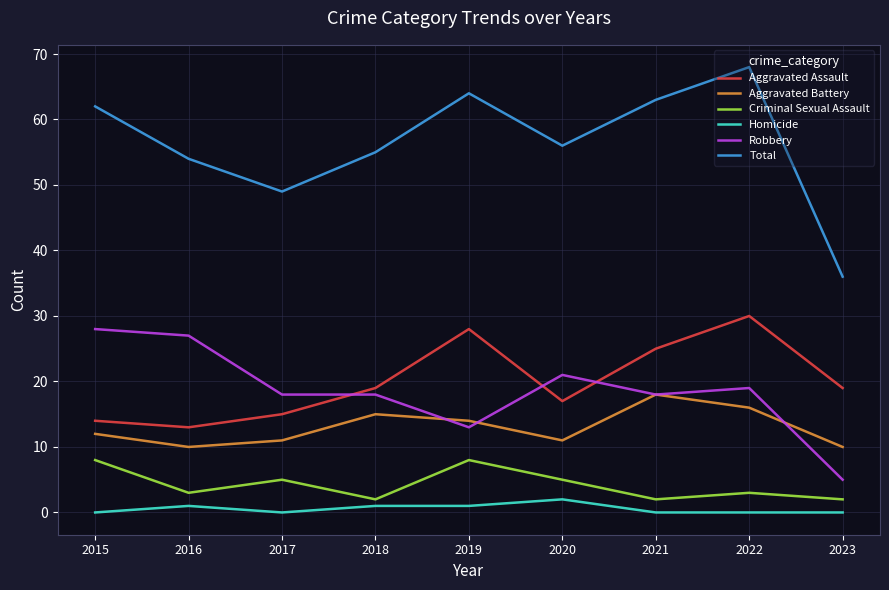

Which category has the highest value in the Aggravated Assault series?

2022